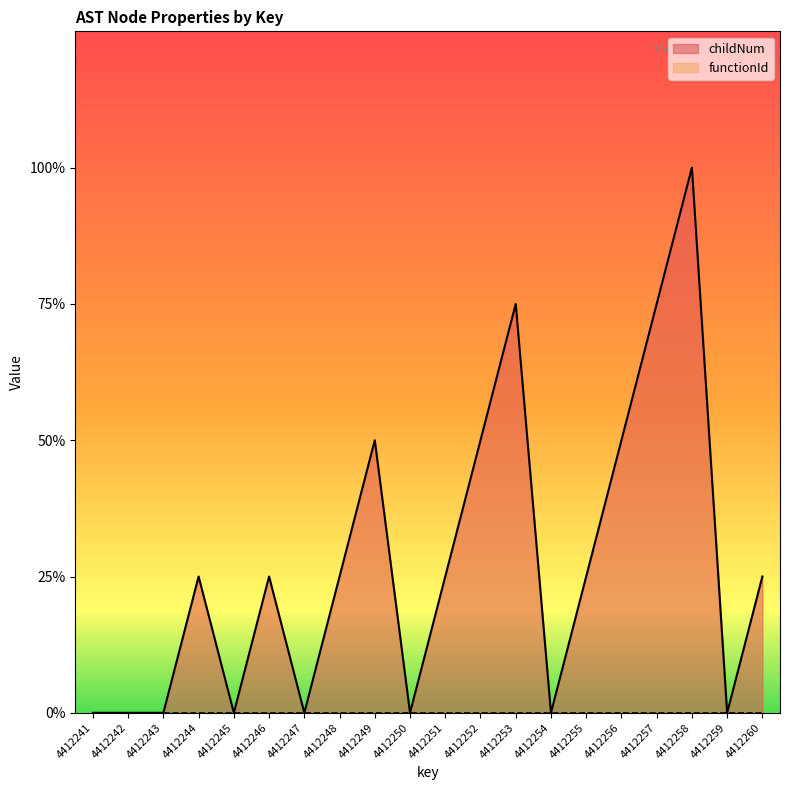

How many categories are shown in the chart?

20